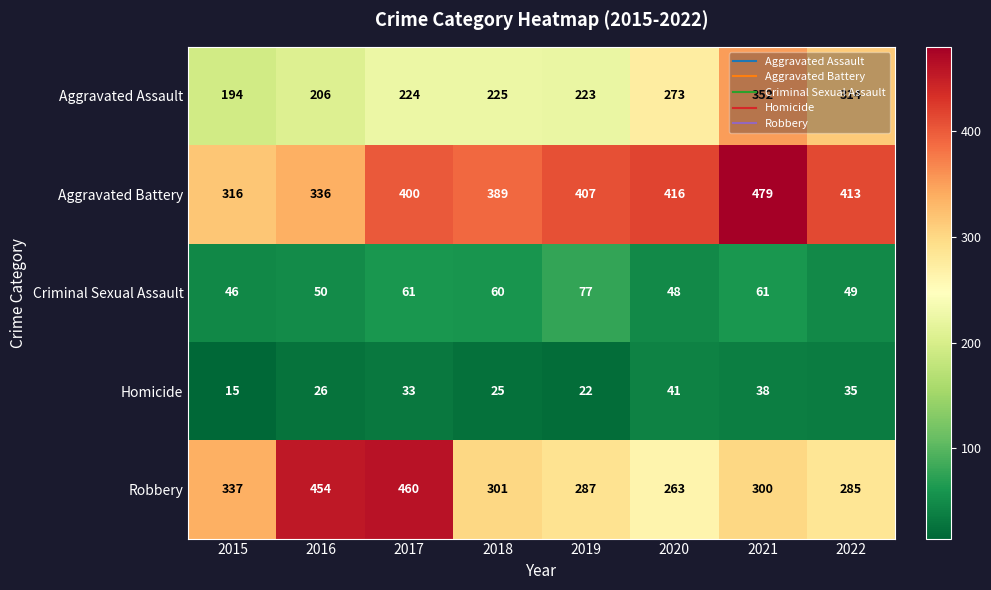

What is the total value across all series at 2015?

908